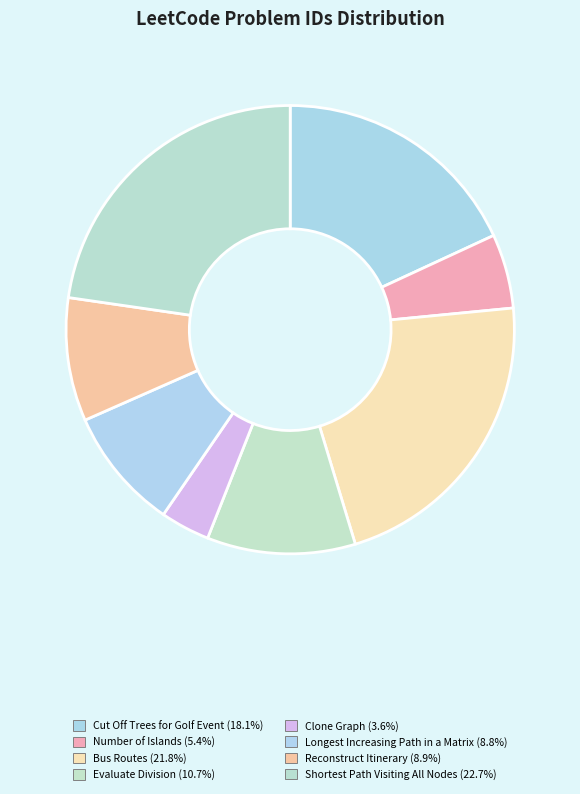

How many segments does this pie chart have?

8